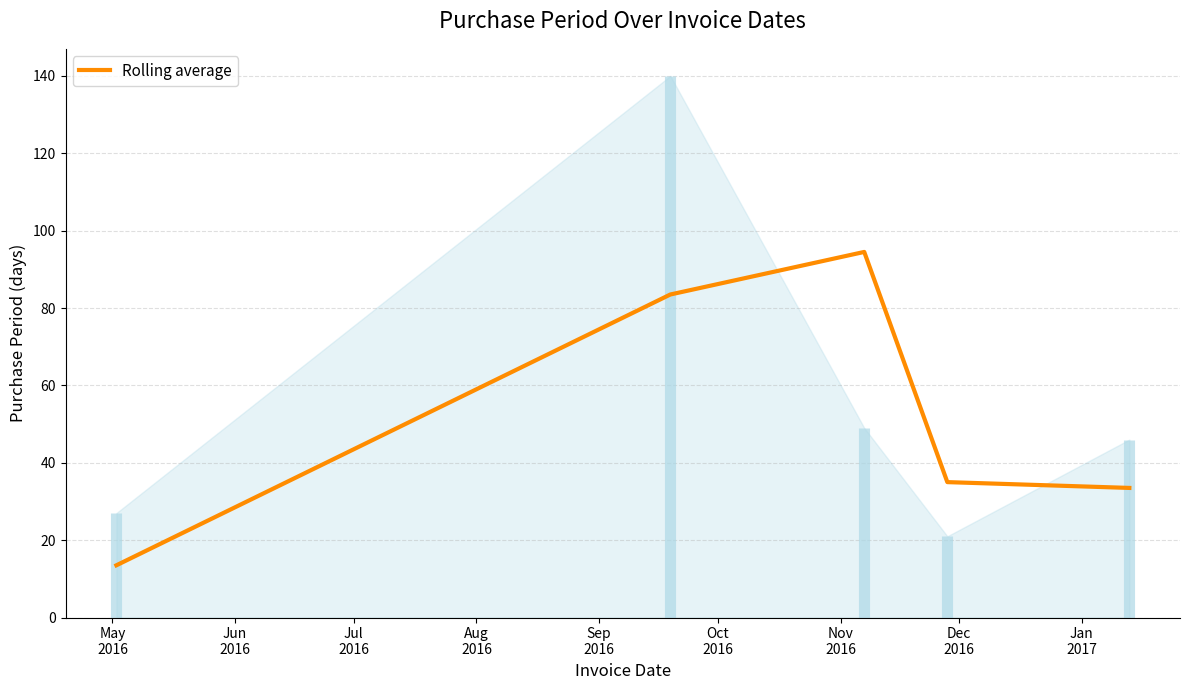

At which category does the chart reach its minimum across all series?

May
2016